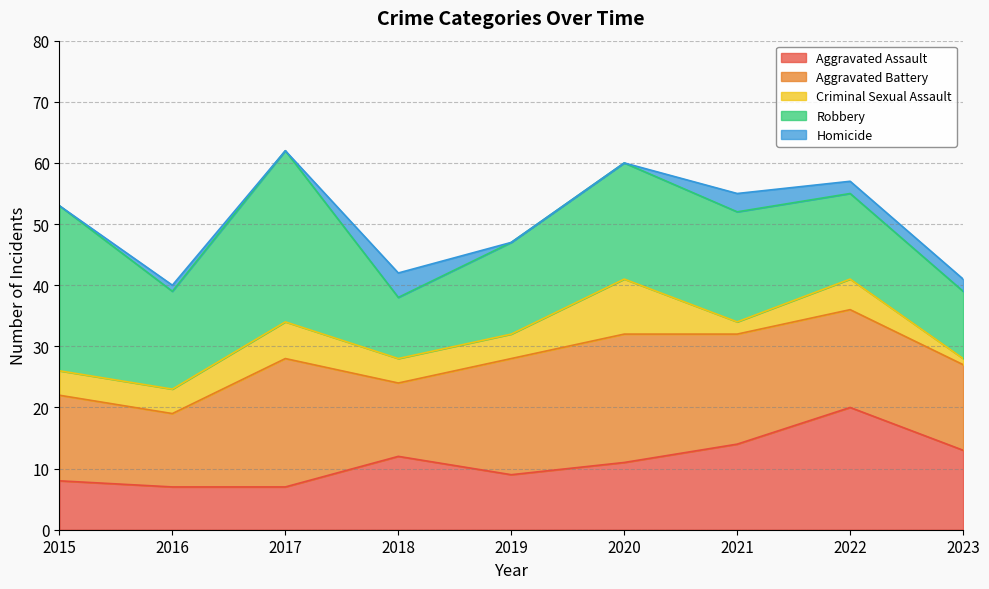

Does the chart display data point markers on the line(s)?

No